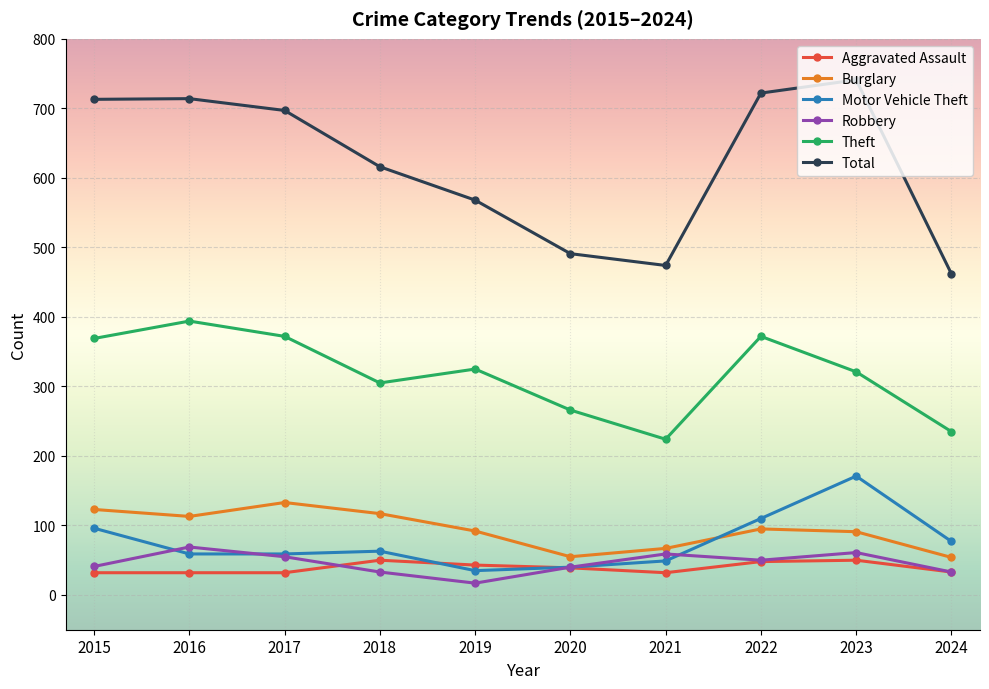

Which series has the largest range (max minus min)?

Total